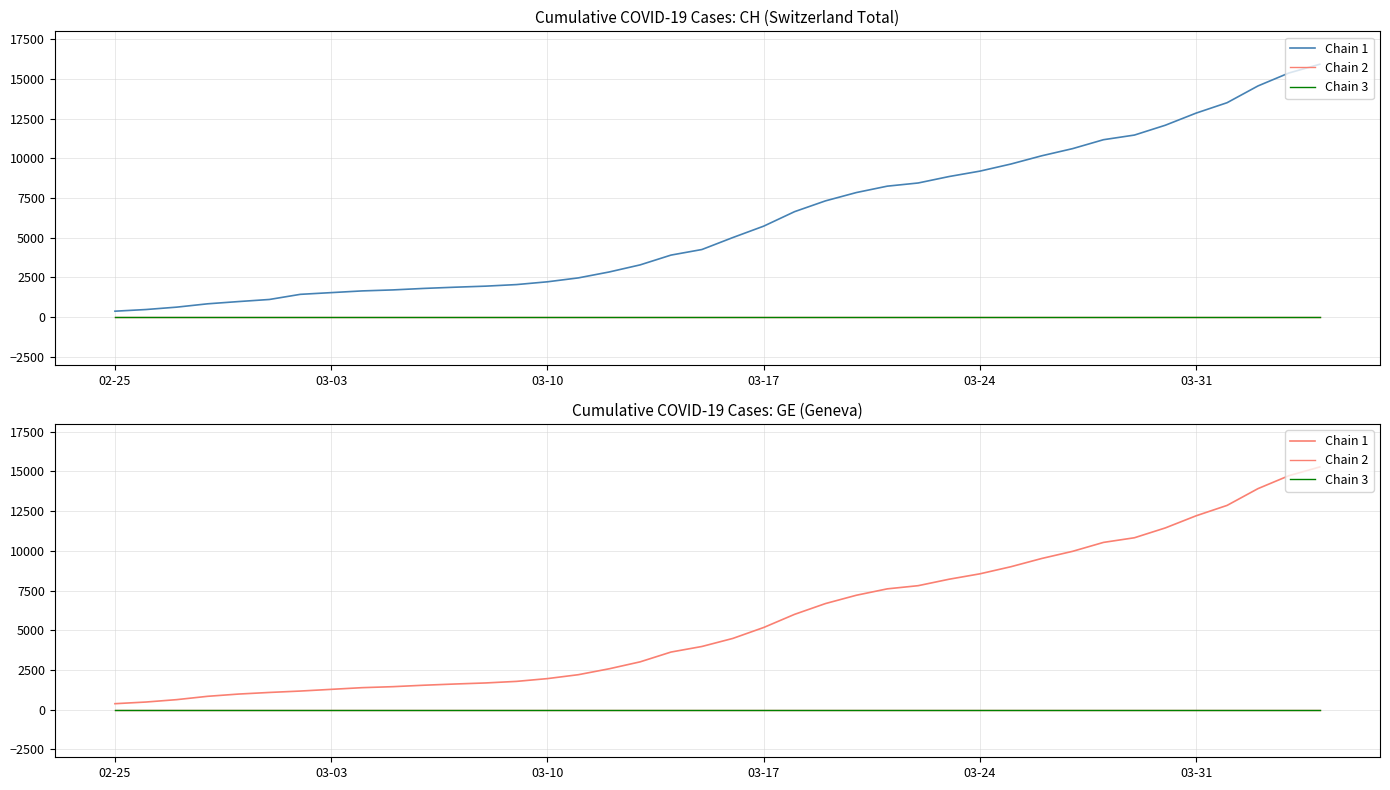

Which label corresponds to the smallest value in the chart?

02-25